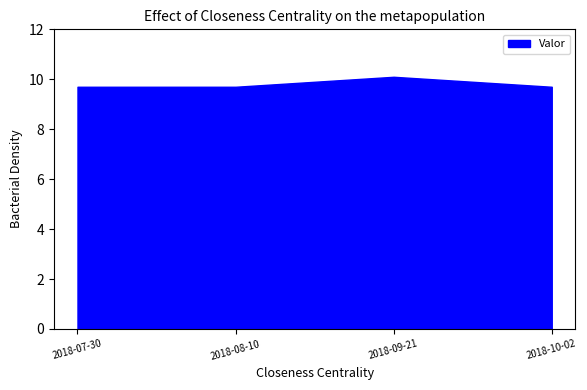

Reading right to left, transcribe all the data shown in this chart.

9.7	10.1	9.7	9.7